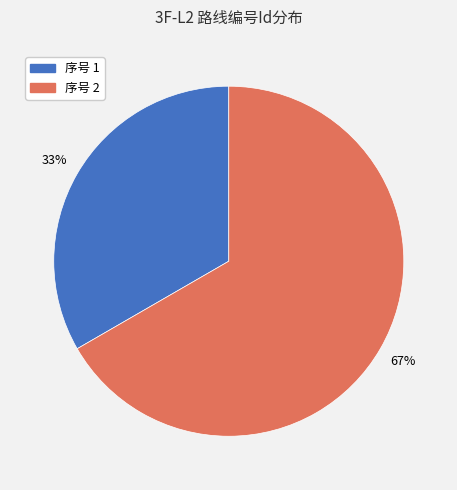

Is there any slice that represents more than half of the pie?

Yes